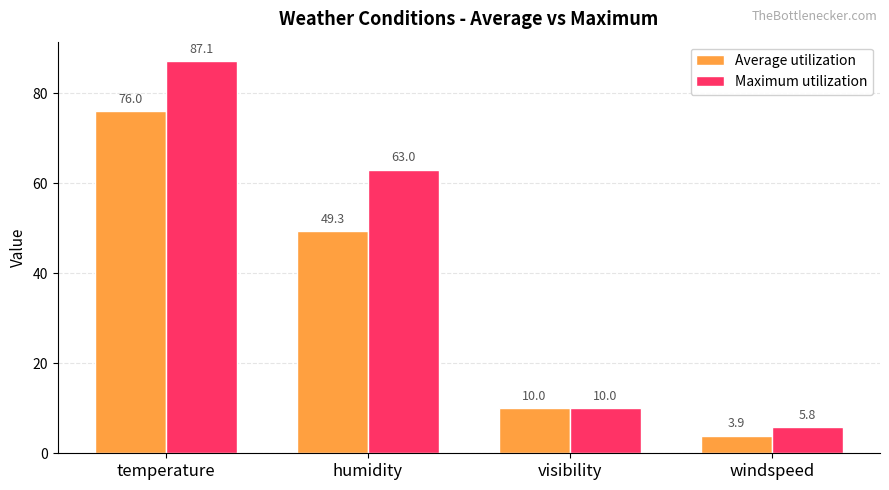

What is the value of the Maximum utilization bar at the 3rd from the left?

10.0